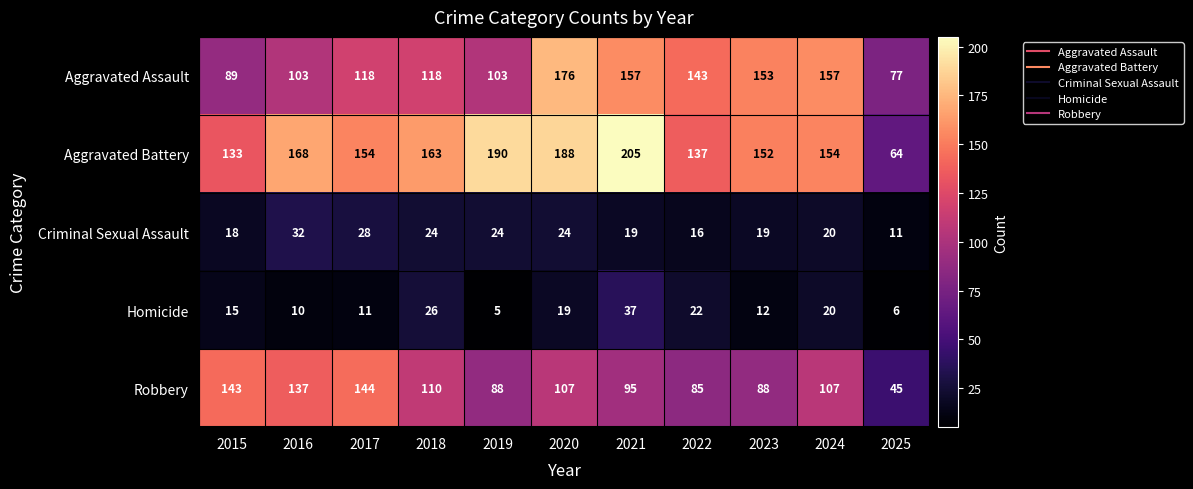

At which category is the sum across all series the highest?

2020